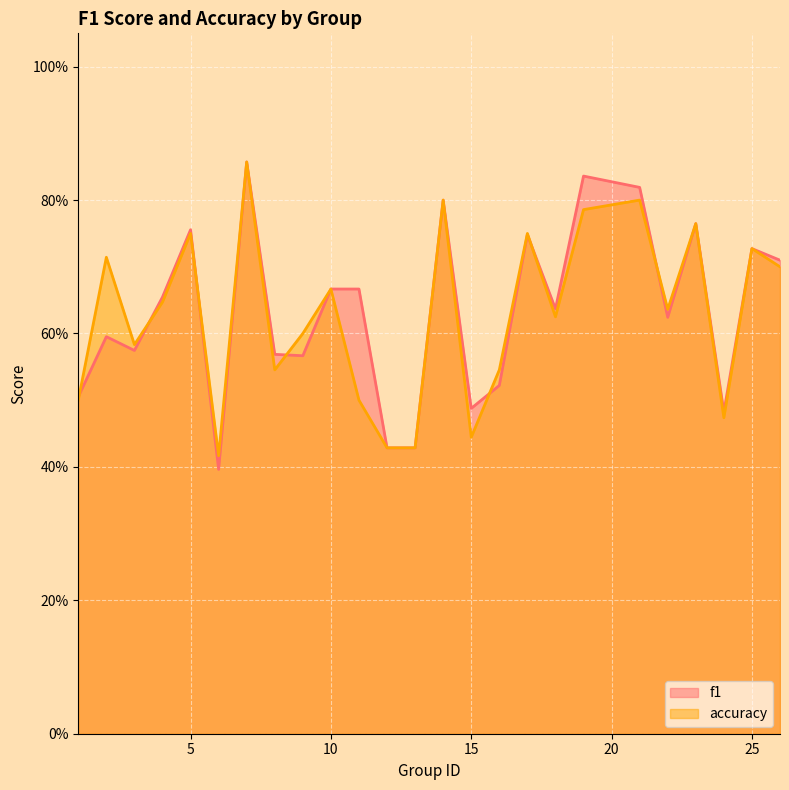

Where is accuracy nearest to the value 0?

6